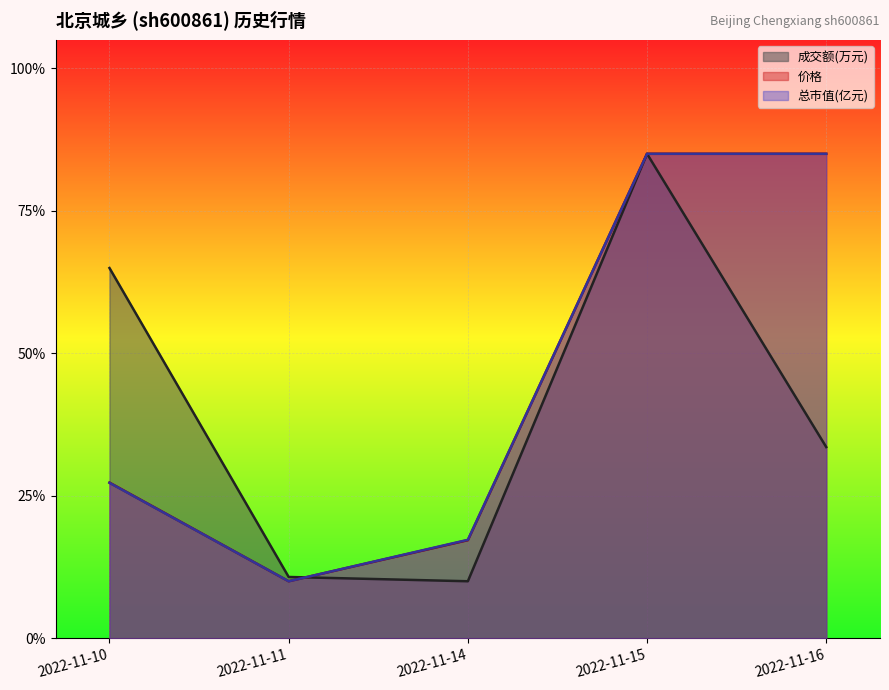

Which label corresponds to the largest value in the chart?

2022-11-15